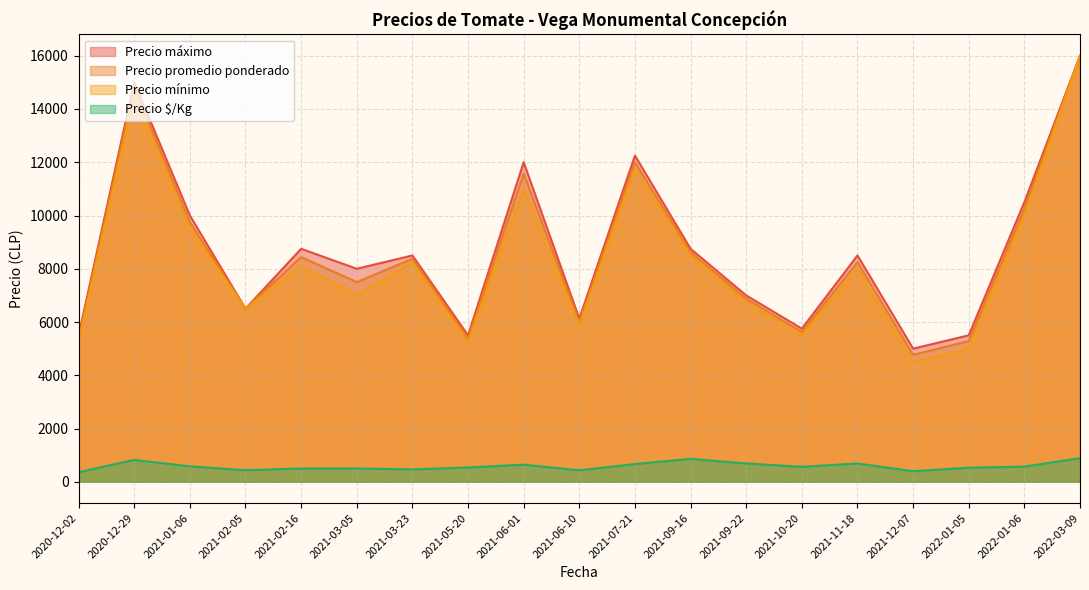

What is the approximate value of Precio $/Kg at 2022-01-05, to the nearest 50?

550